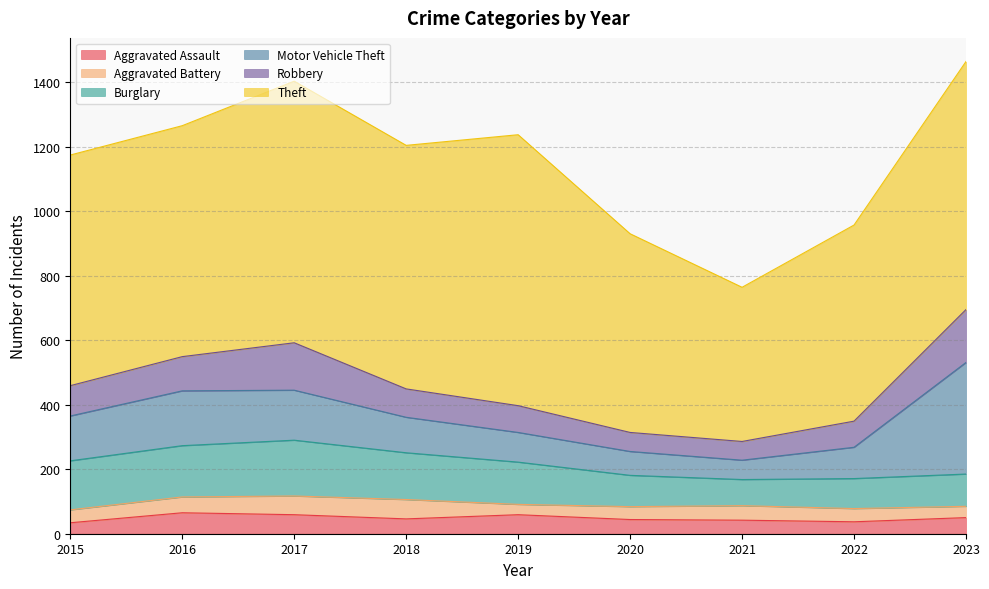

How many values in the Theft series are below 716?

4